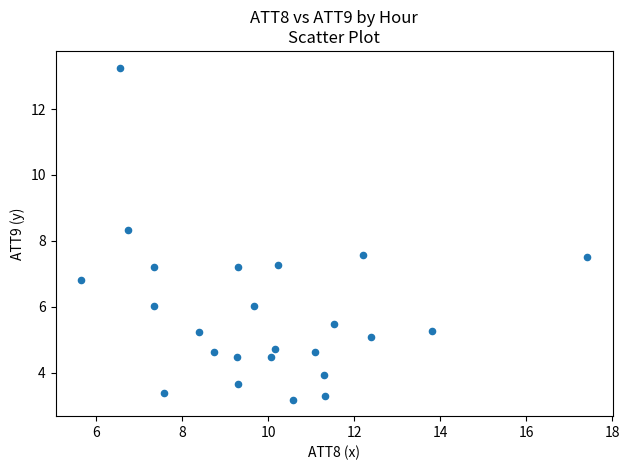

What is the range of Y values (max minus min)?

10.1